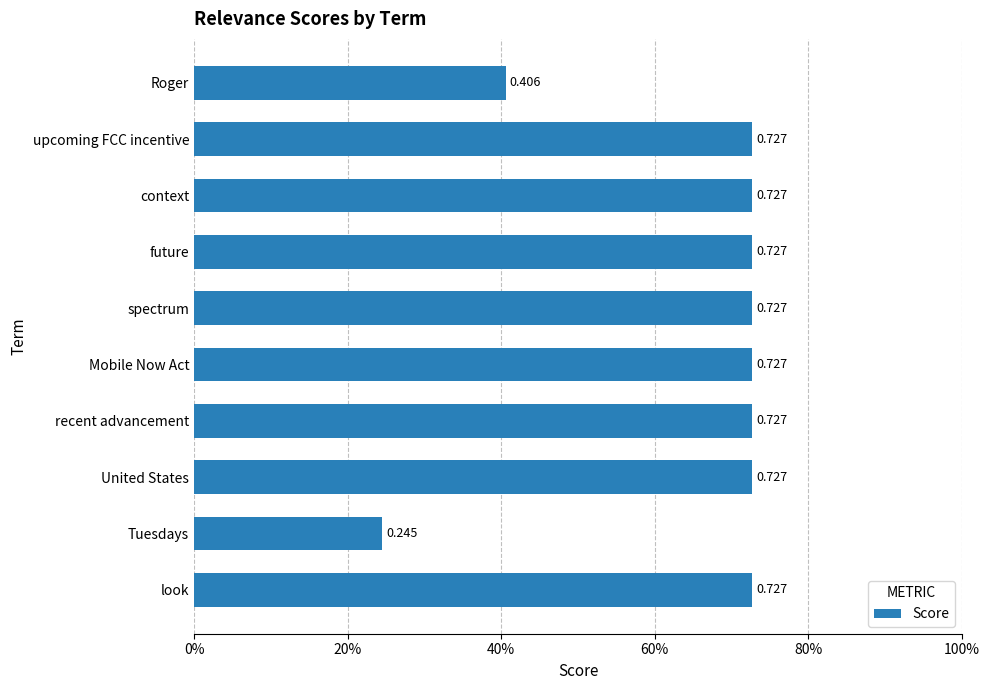

At which label is the value closest to 0?

Tuesdays